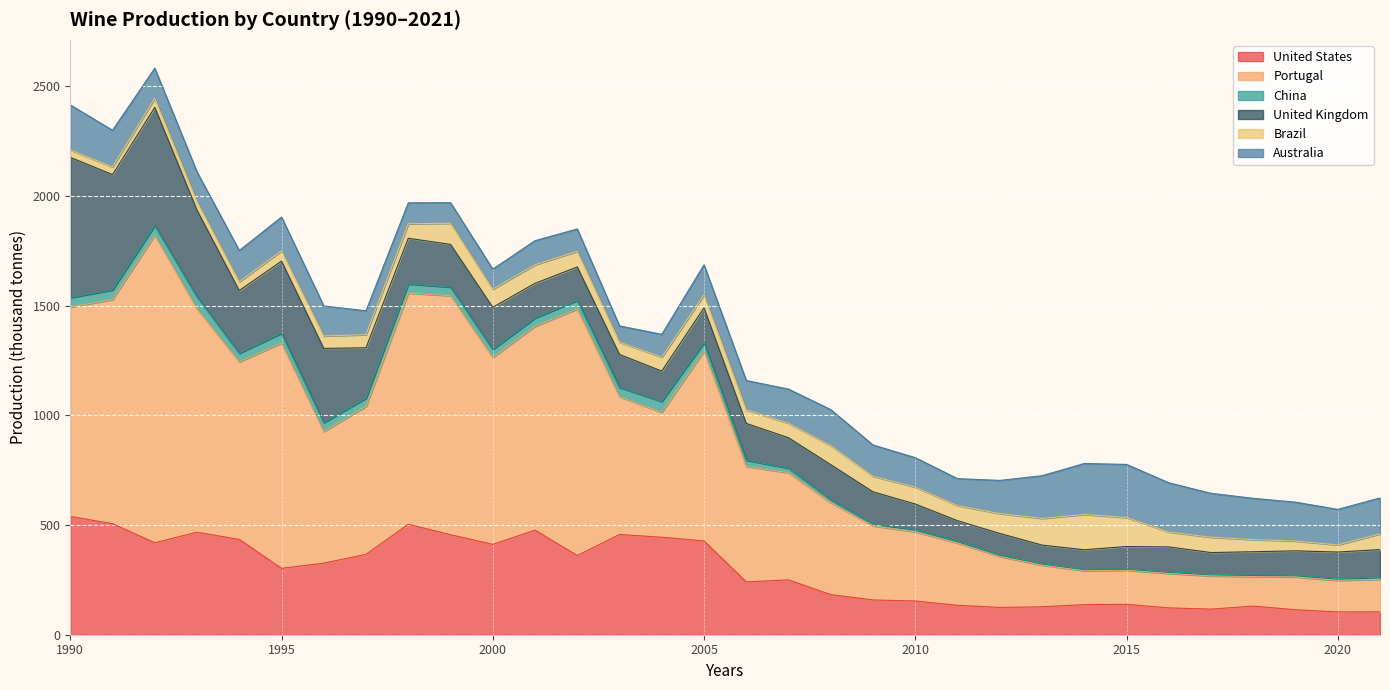

The value of Australia at 2008 is 164.1. True or false?

True